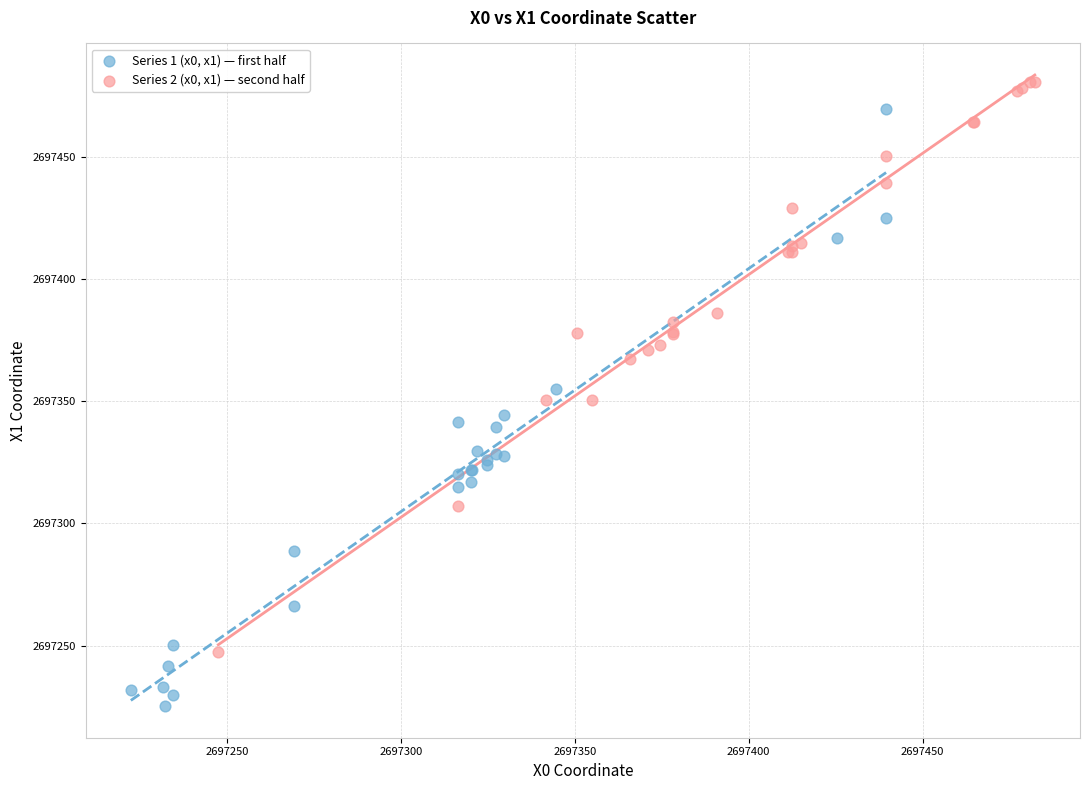

Which series contains the lowest Y value?

Series 1 (x0, x1) — first half